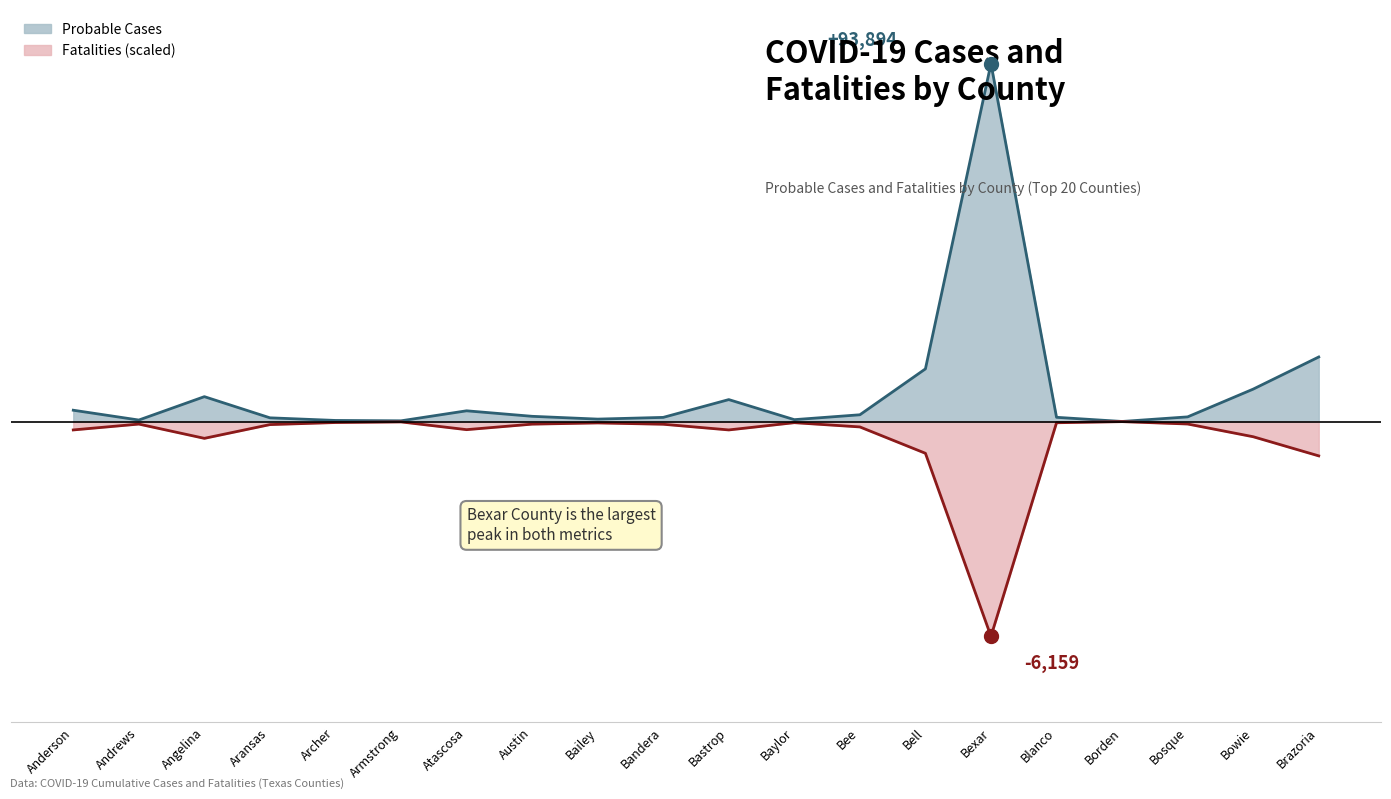

What is the highest value of the Fatalities series?

-18.3